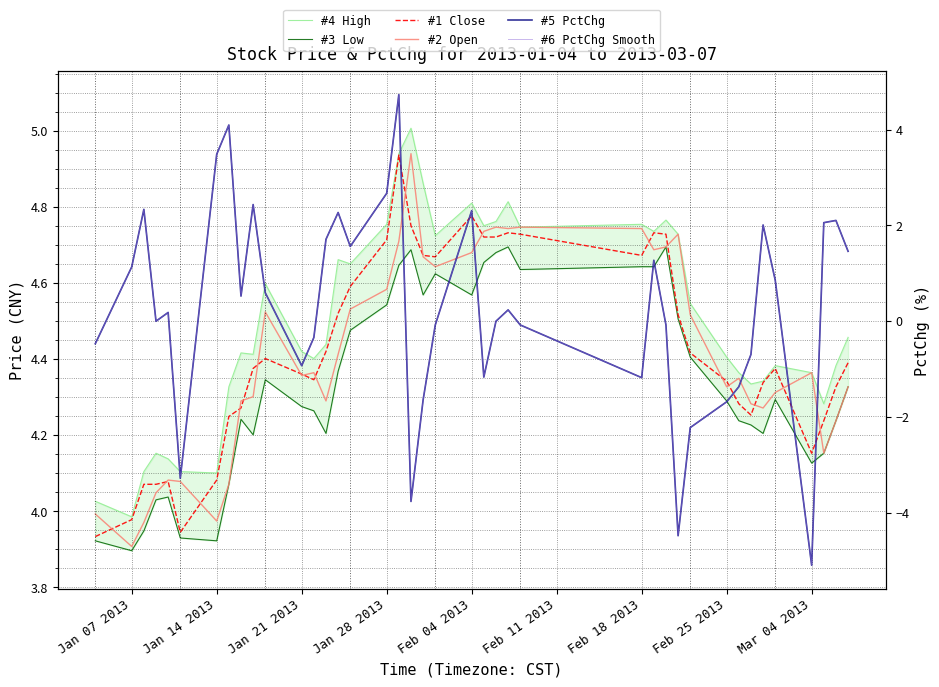

After their last crossing, which series has the higher values: #5 PctChg or #3 Low?

#3 Low